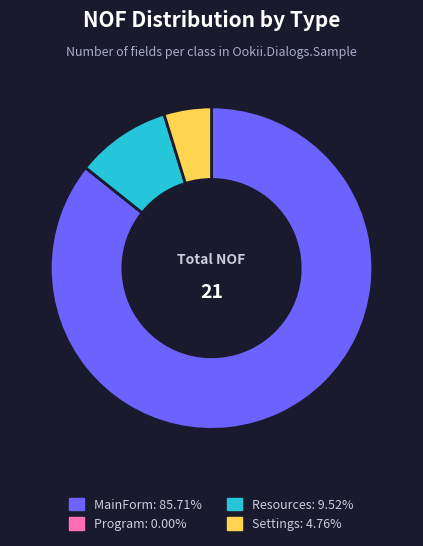

What is the largest slice in the pie chart?

MainForm